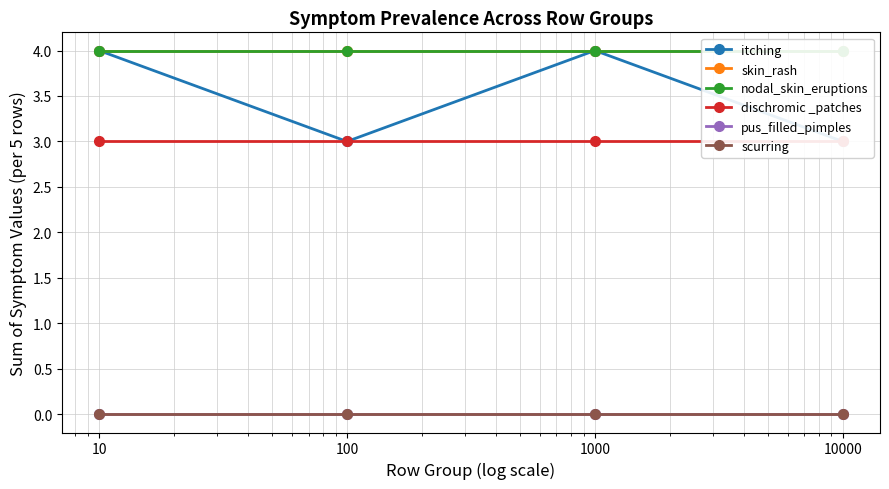

What is the greatest value displayed?

4